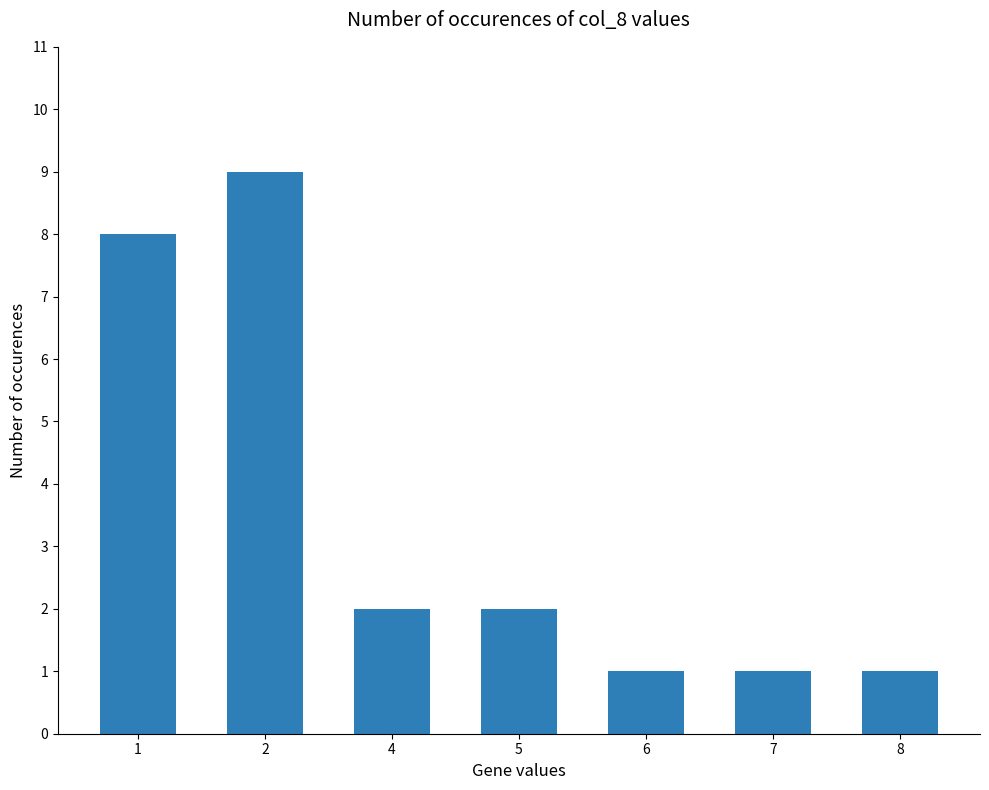

What is the value of the 1st bar from the left?

8